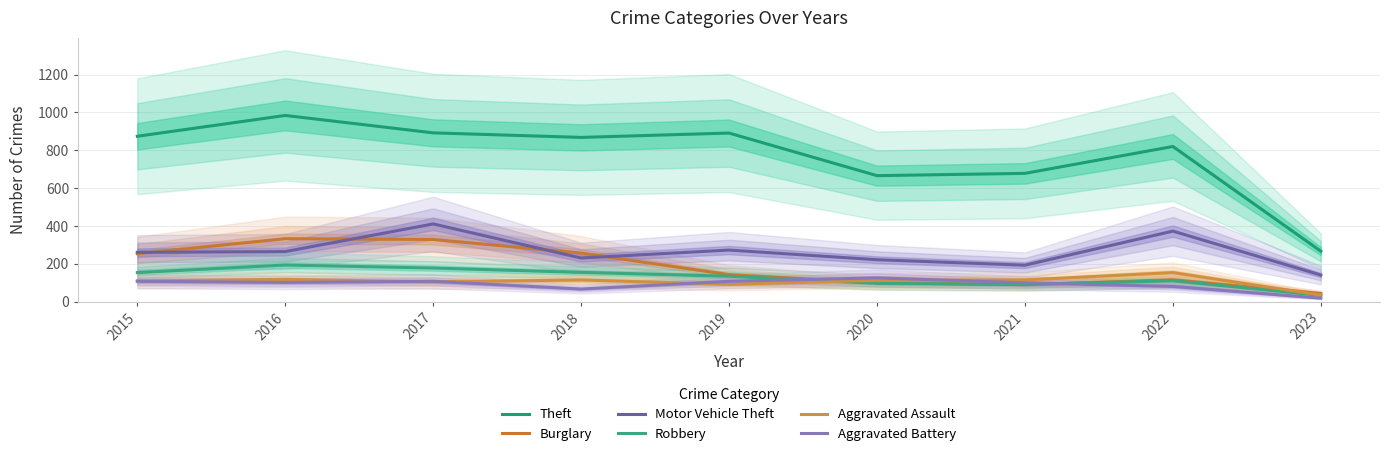

Reading right to left, what are all the values shown in this chart?

Theft: 267	820	678	666	891	868	892	984	874
Burglary: 44	116	90	100	143	257	329	333	254
Motor Vehicle Theft: 141	373	193	222	273	231	411	265	261
Robbery: 34	111	91	97	135	155	178	194	154
Aggravated Assault: 35	154	115	113	92	115	105	118	110
Aggravated Battery: 19	81	100	126	108	67	108	102	108